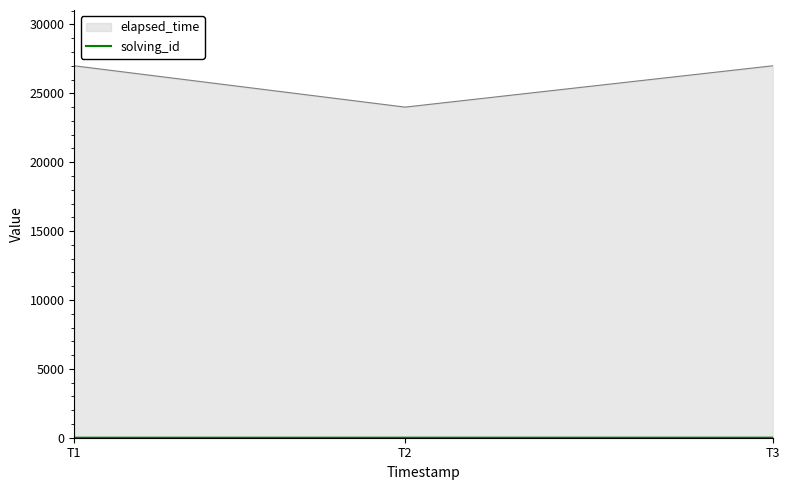

What is the greatest value displayed?

27000